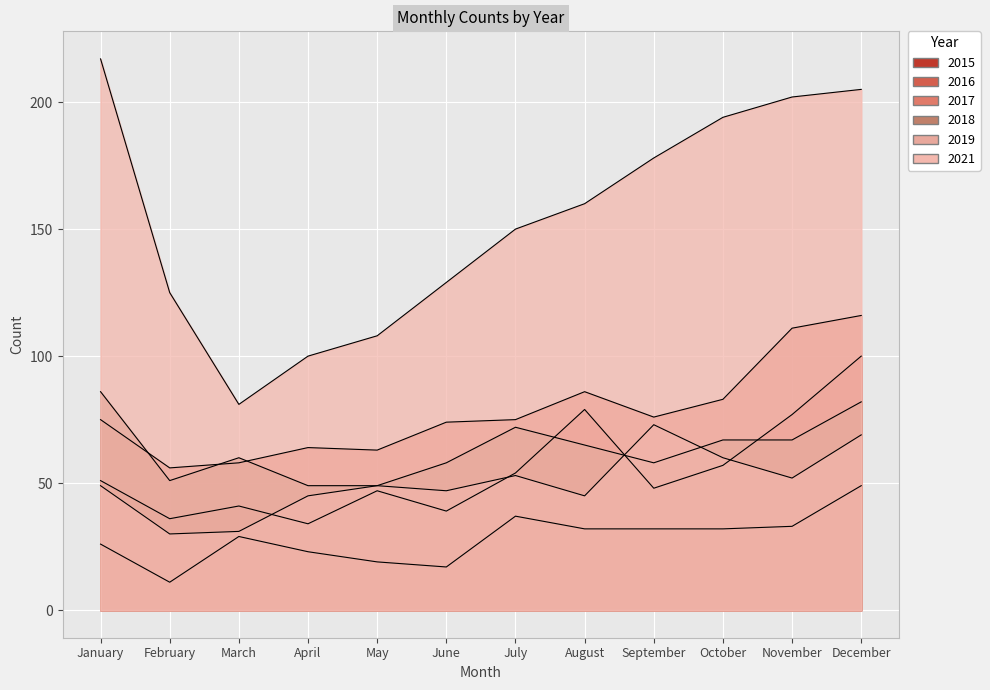

At which category does 2018 reach its first local valley?

February